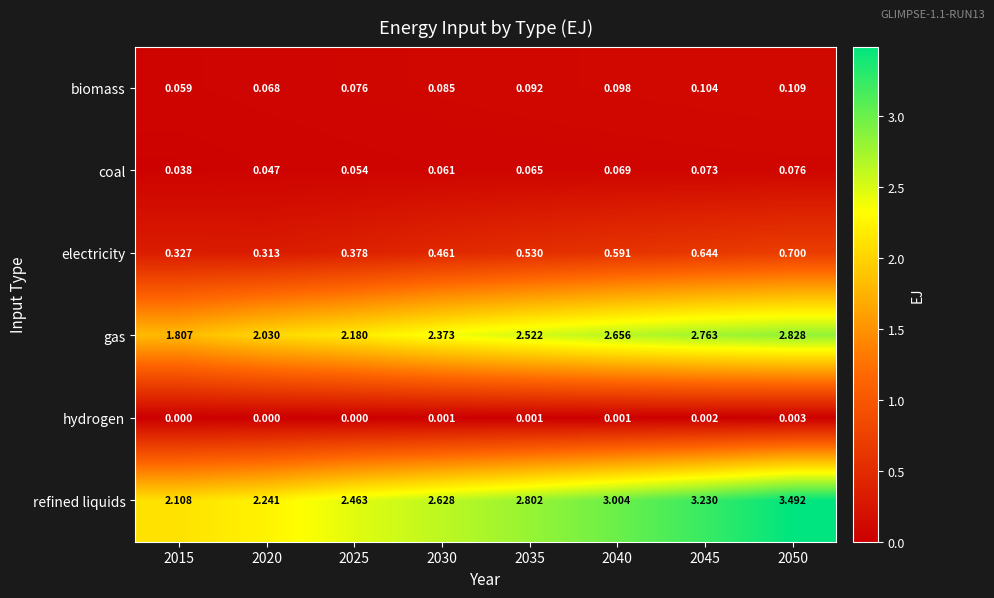

Between 2020 and 2040, which series saw the biggest shift?

refined liquids